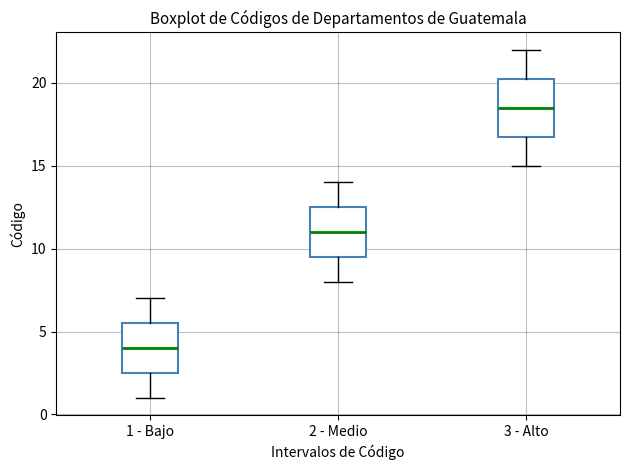

Reading left to right, transcribe this box plot: for each box, give where its median line is, the range the box spans, and where its two whiskers end, as read against the y-axis. The values are not printed on the chart, so give them approximately, as read against the axis.

1 - Bajo: median 4.0, box 2.5 to 5.5, whiskers 1.0 to 7.0
2 - Medio: median 11.0, box 9.5 to 12.5, whiskers 8.0 to 14.0
3 - Alto: median 18.5, box 17.0 to 20.5, whiskers 15.0 to 22.0